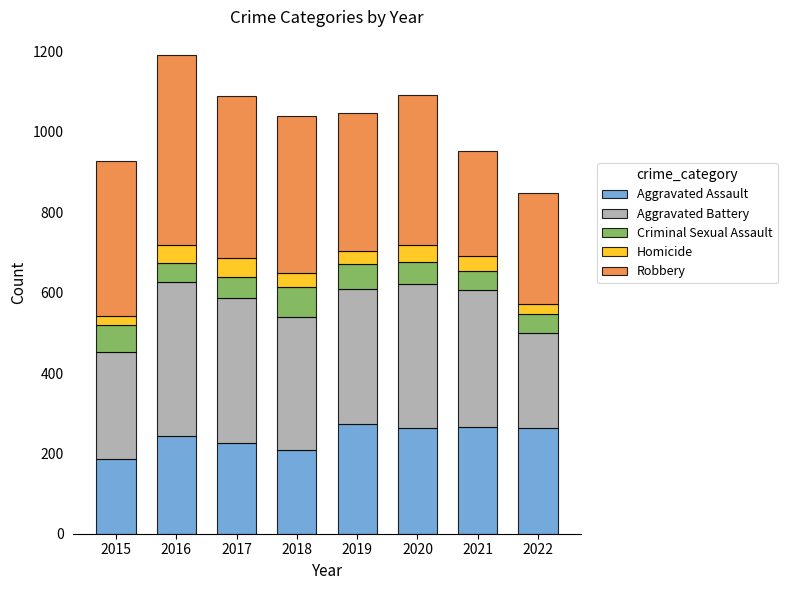

True or false: Aggravated Assault has a value of 244 at 2016.

True